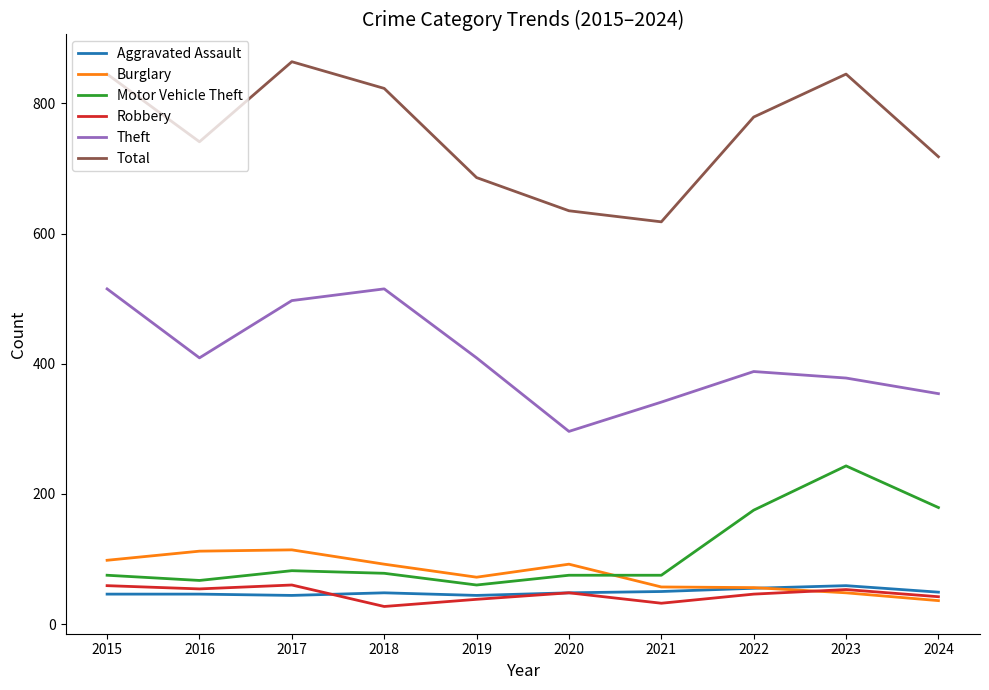

At which label does Burglary reach its minimum?

2024